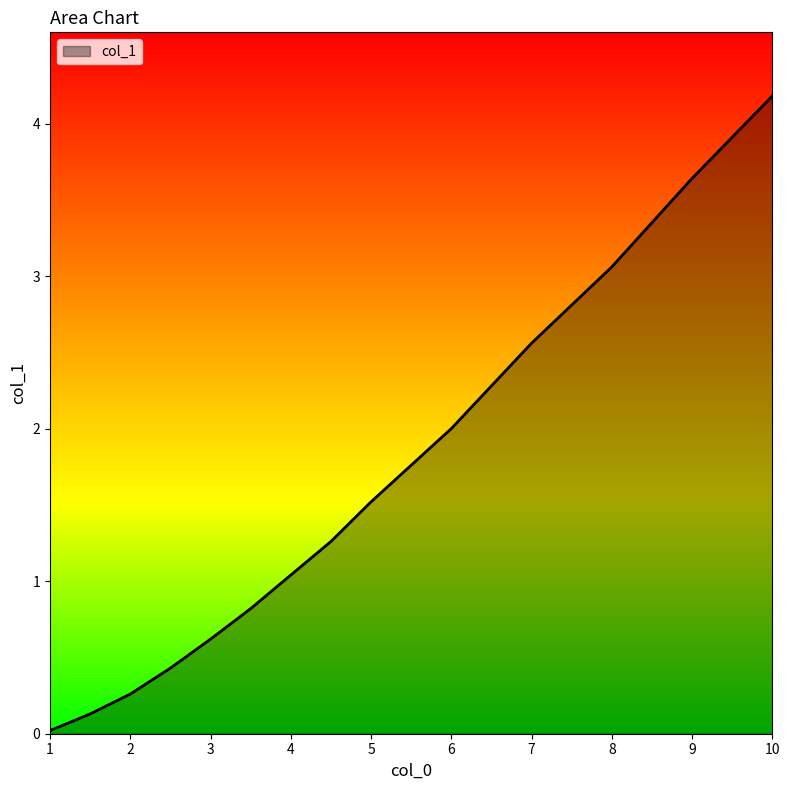

What is the sum of all values?

21.5